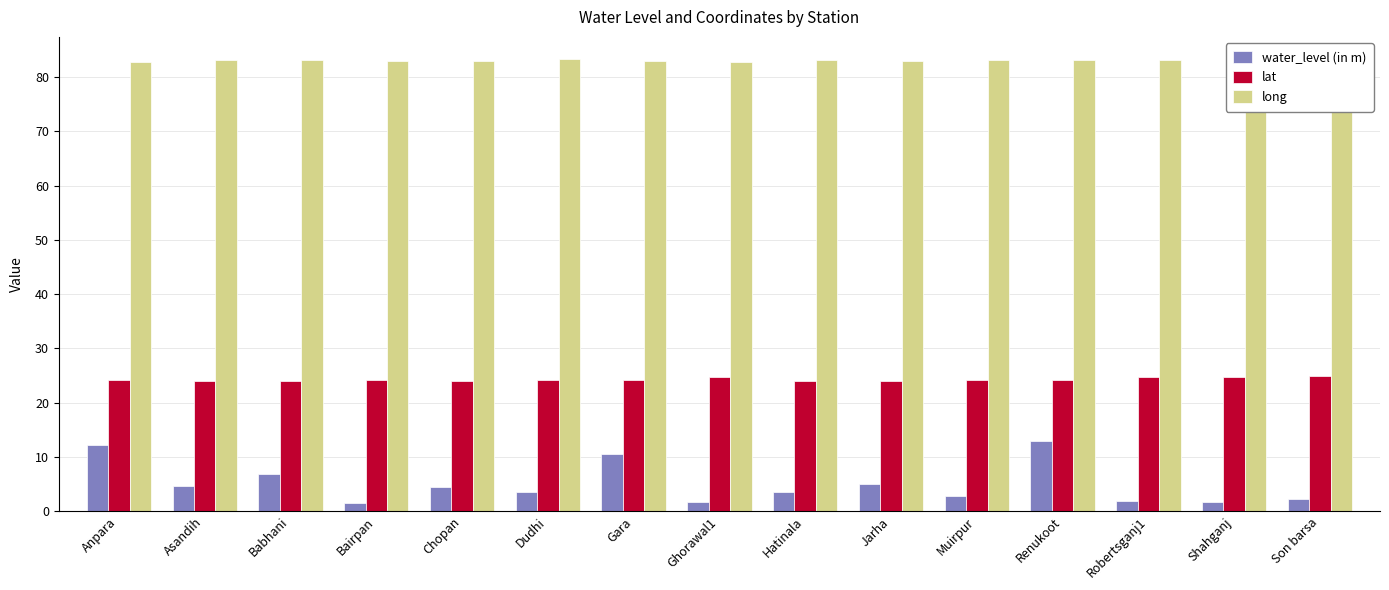

What is the value of the water_level (in m) bar at the 3rd from the left?

6.9